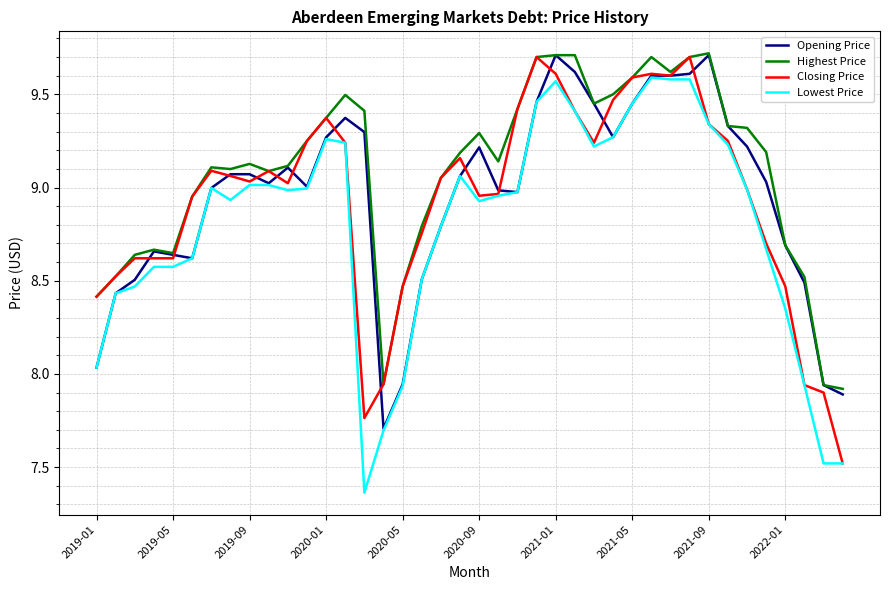

What are all the series names shown in the legend?

Opening Price, Highest Price, Closing Price, Lowest Price